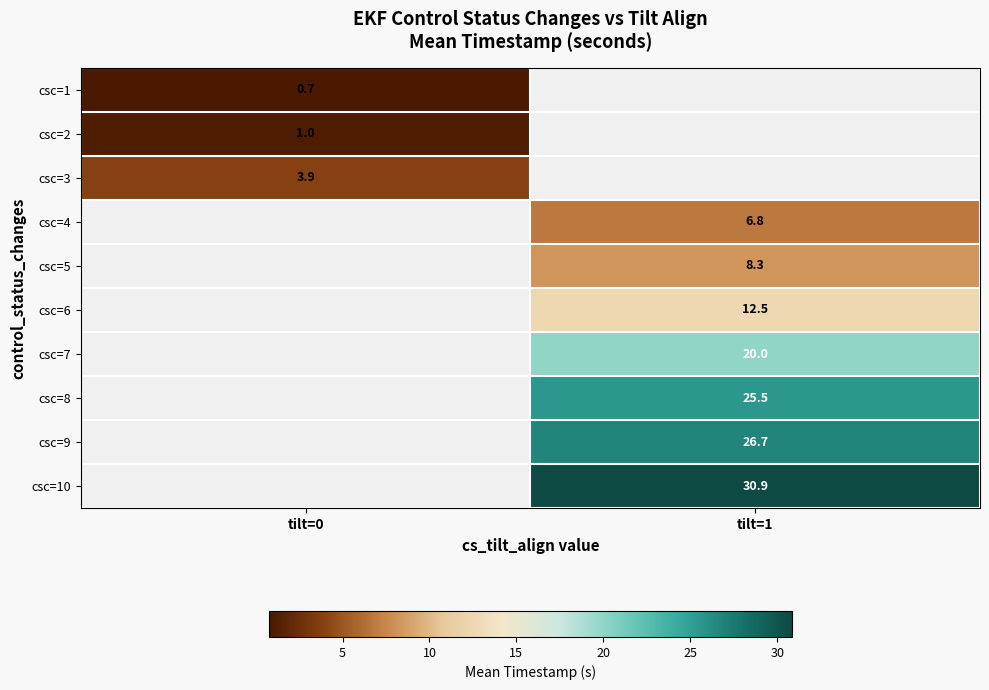

Is the value of csc=10 at tilt=1 greater than the value of csc=4 at tilt=1?

Yes